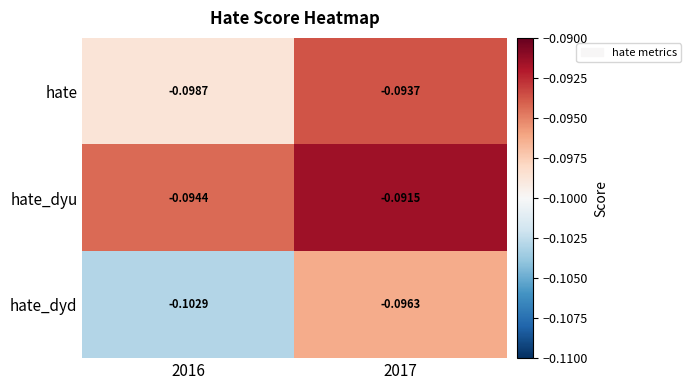

Which series has the largest total across all categories?

hate_dyu